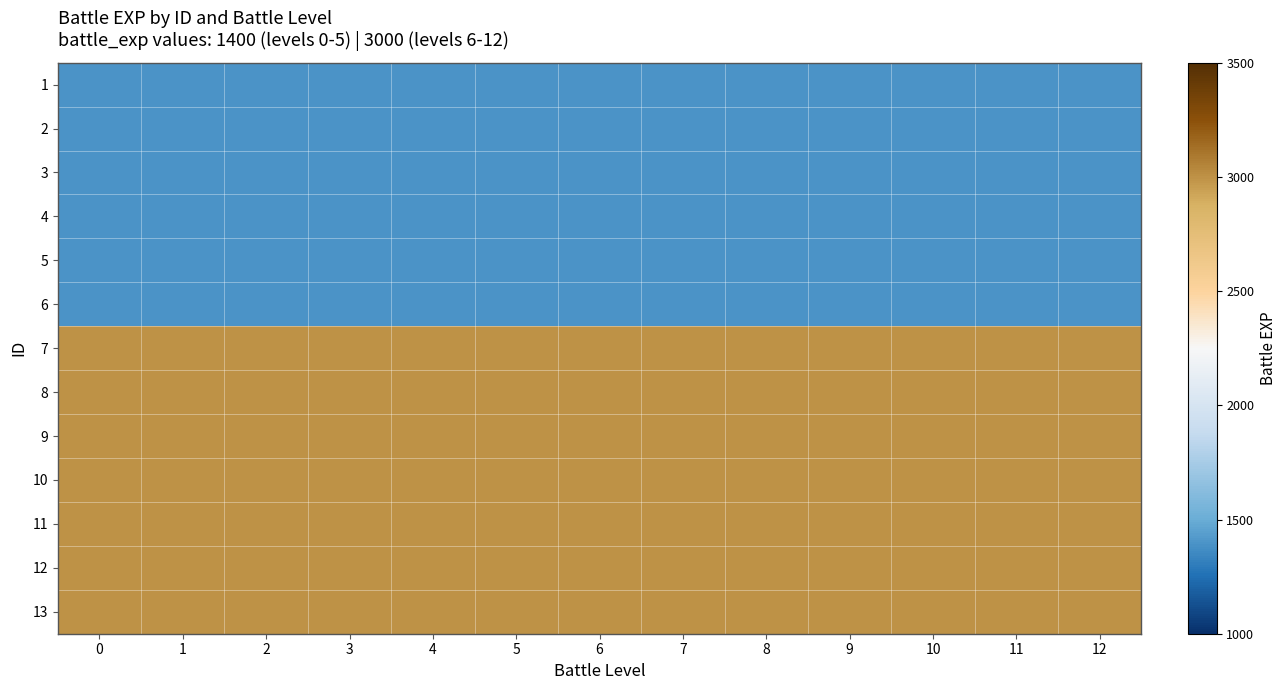

At how many categories does at least one series exceed 2685?

13